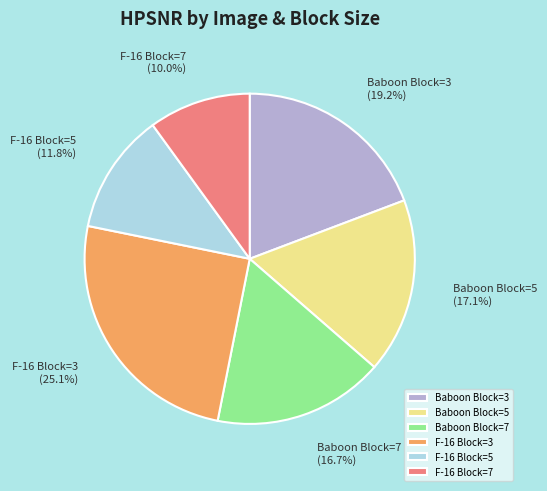

To the nearest percent, what is the difference between the largest and smallest slice percentages?

15%